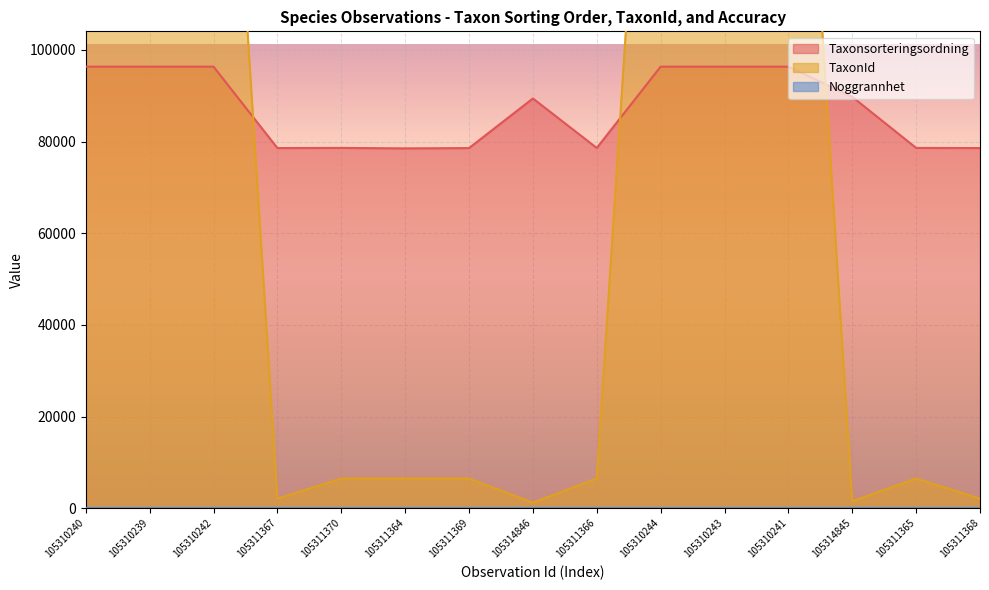

What is the sum of all Taxonsorteringsordning values?

1307151